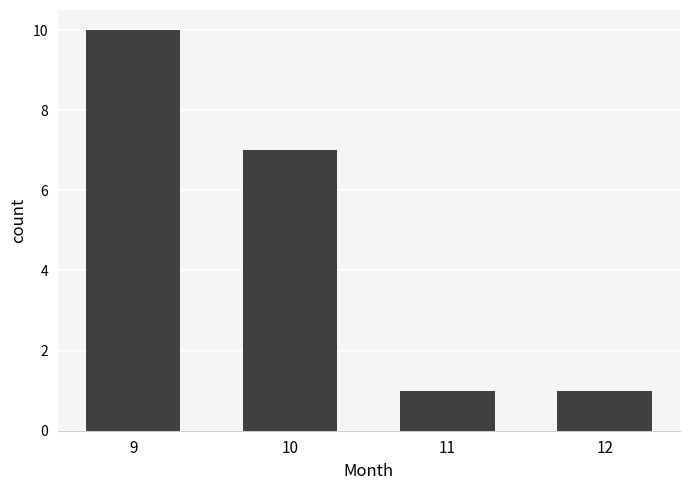

What is the value of the 1st bar from the left?

10